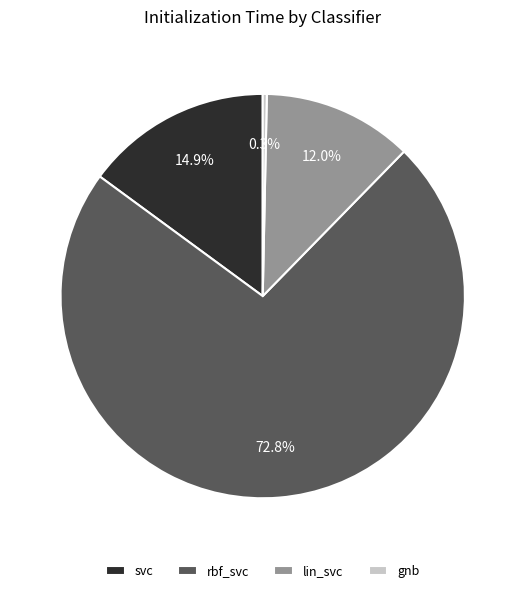

To the nearest percent, what portion does lin_svc represent?

12%